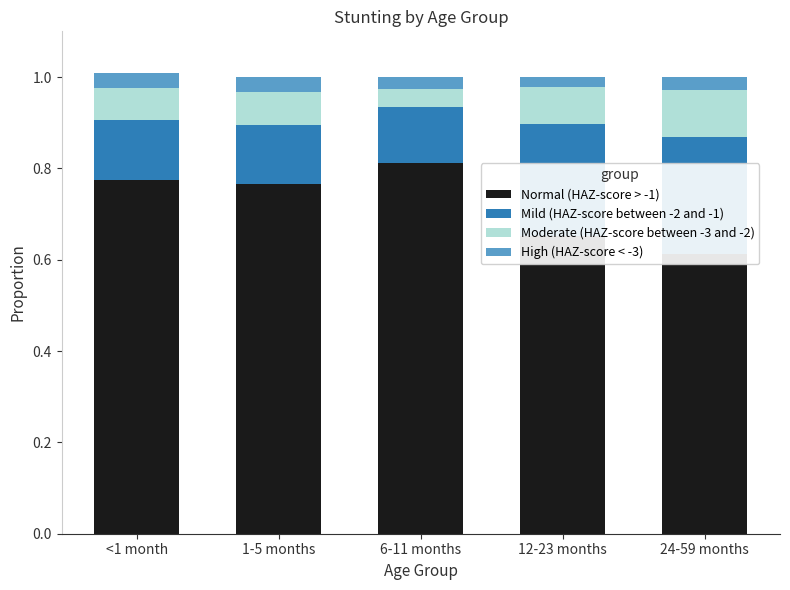

What is the average value of the Normal (HAZ-score > -1) series?

0.7